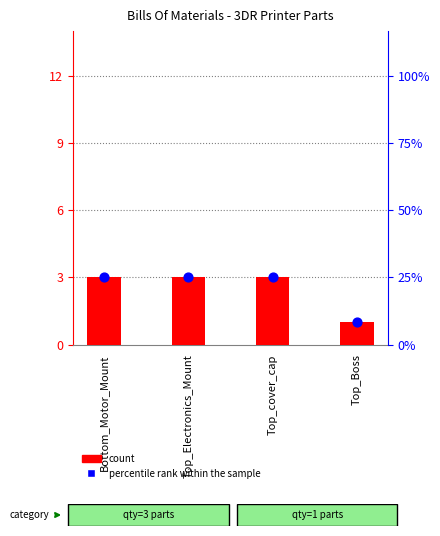

At which category is the sum across all series the highest?

Bottom_Motor_Mount